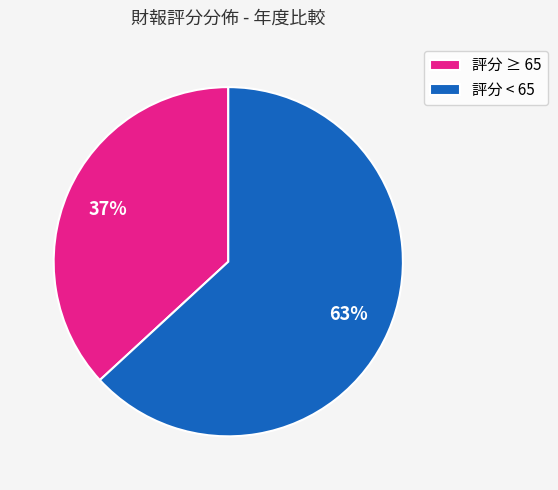

How many segments does this pie chart have?

2